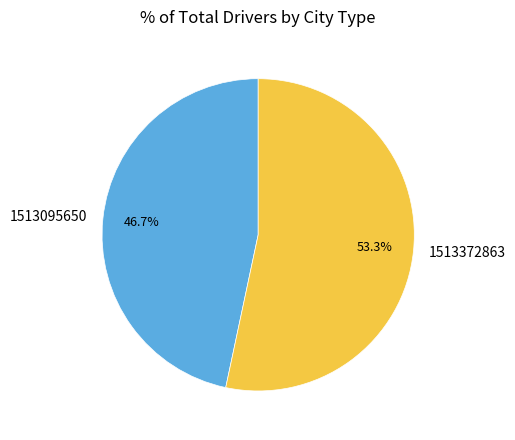

Is it true that 1513372863 is 46% of the pie?

False